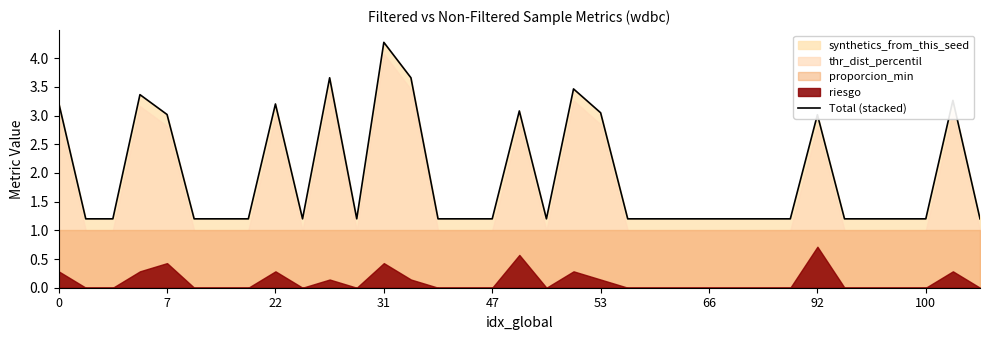

Which category has the highest value in the Total (stacked) series?

31